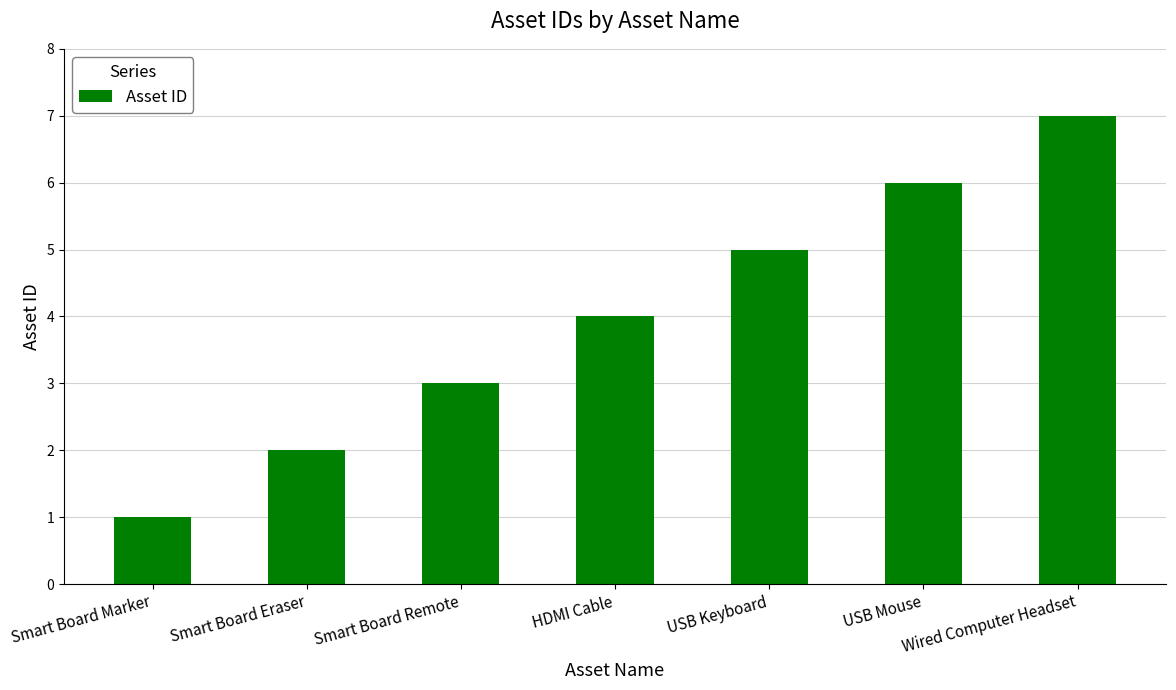

How many bars are there in total?

7